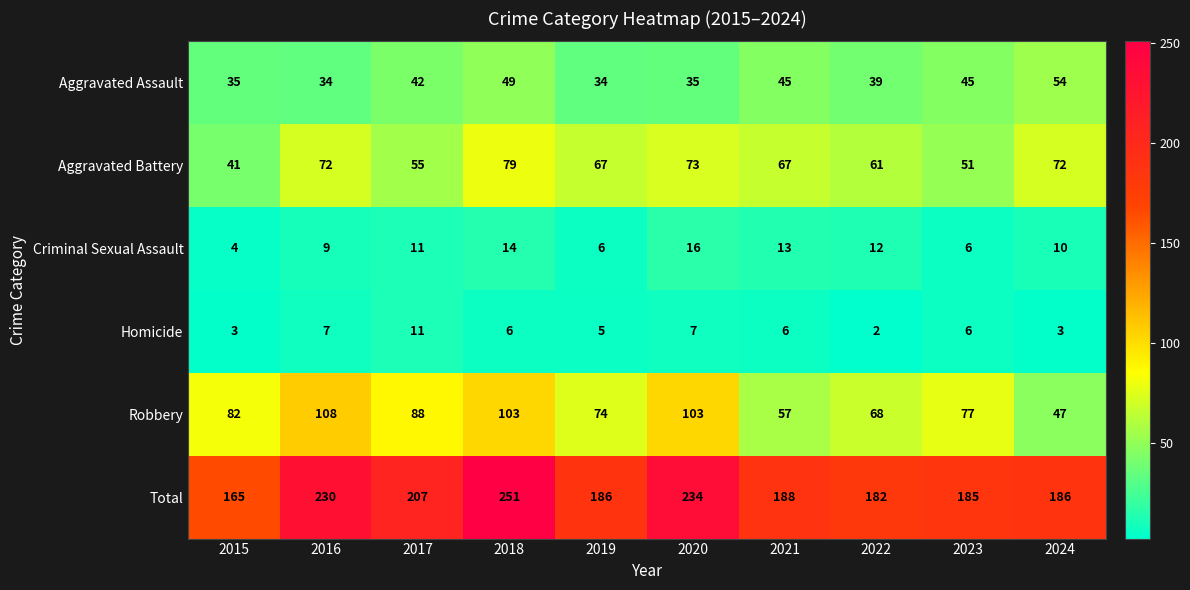

How many series are shown in this chart?

6